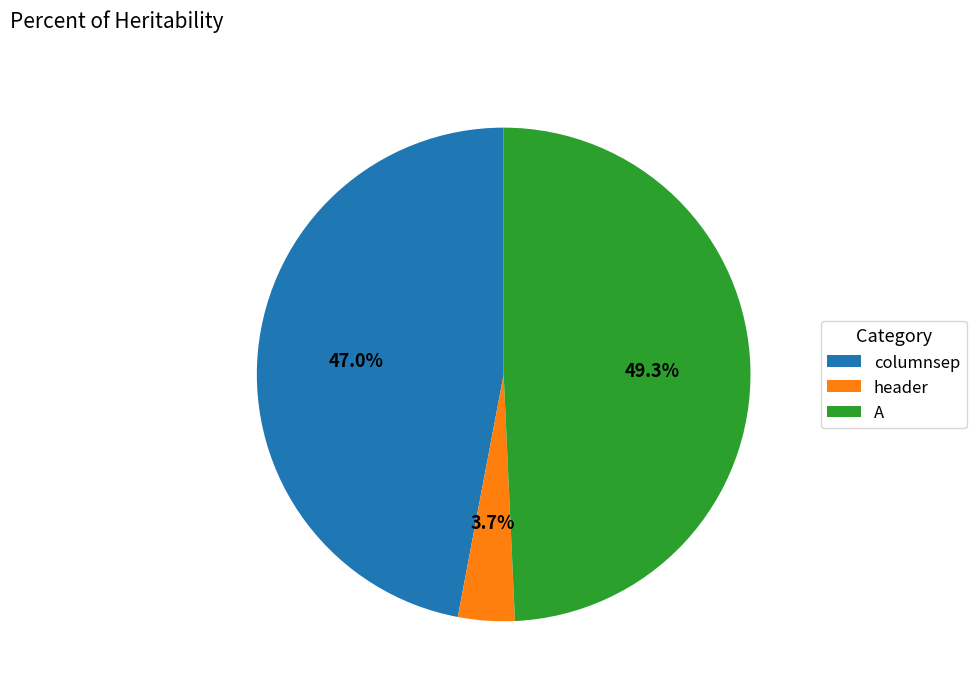

How many slices are in this pie chart?

3